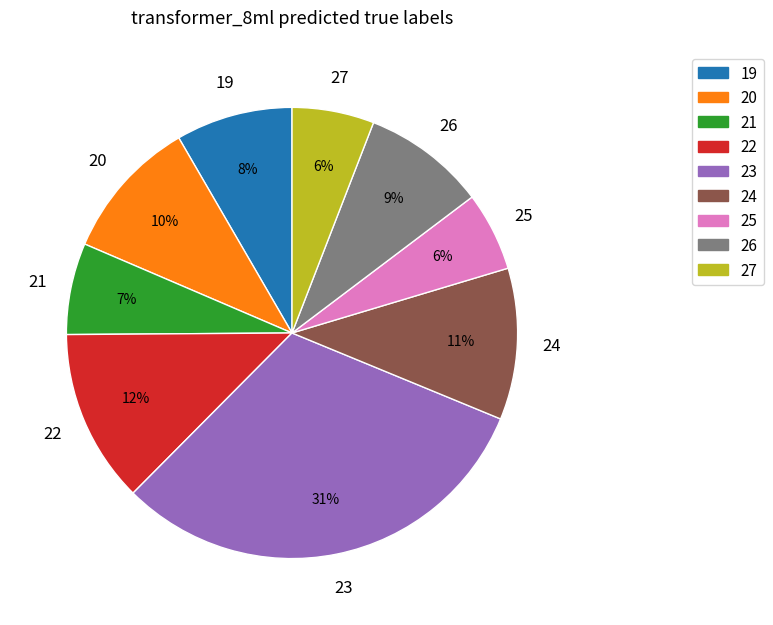

To the nearest percent, what is the combined percentage of 26 and 19?

17%